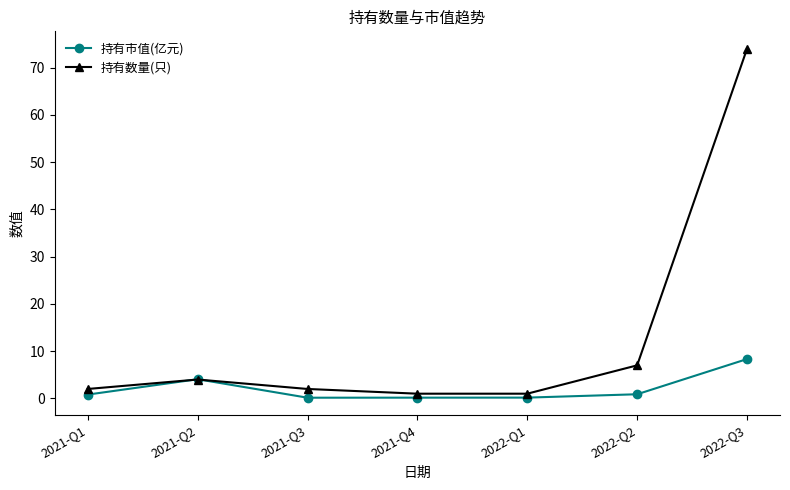

The value of 持有市值(亿元) at 2022-Q2 is 0.9. True or false?

True